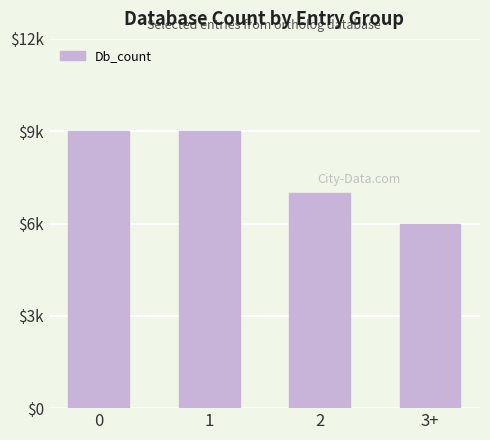

What is the sum of the values at 0 and 1?

18